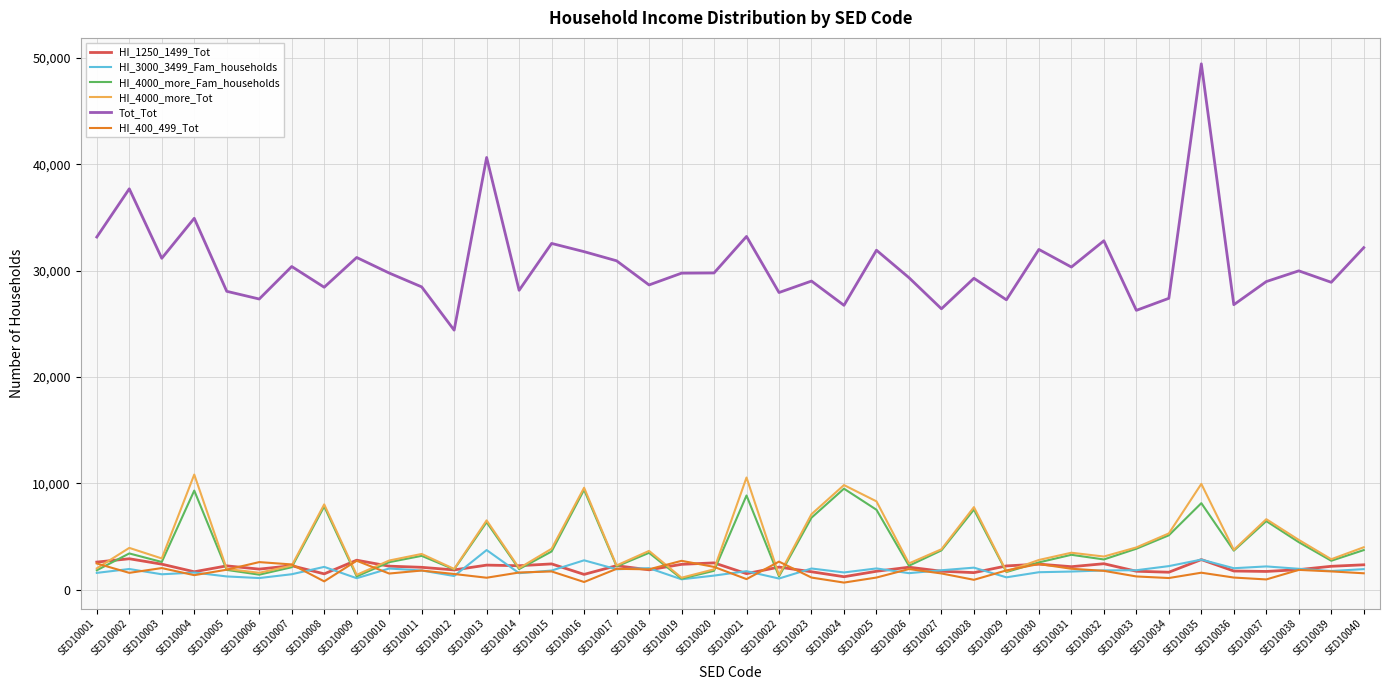

What is the sum of all HI_4000_more_Fam_households values?

164648